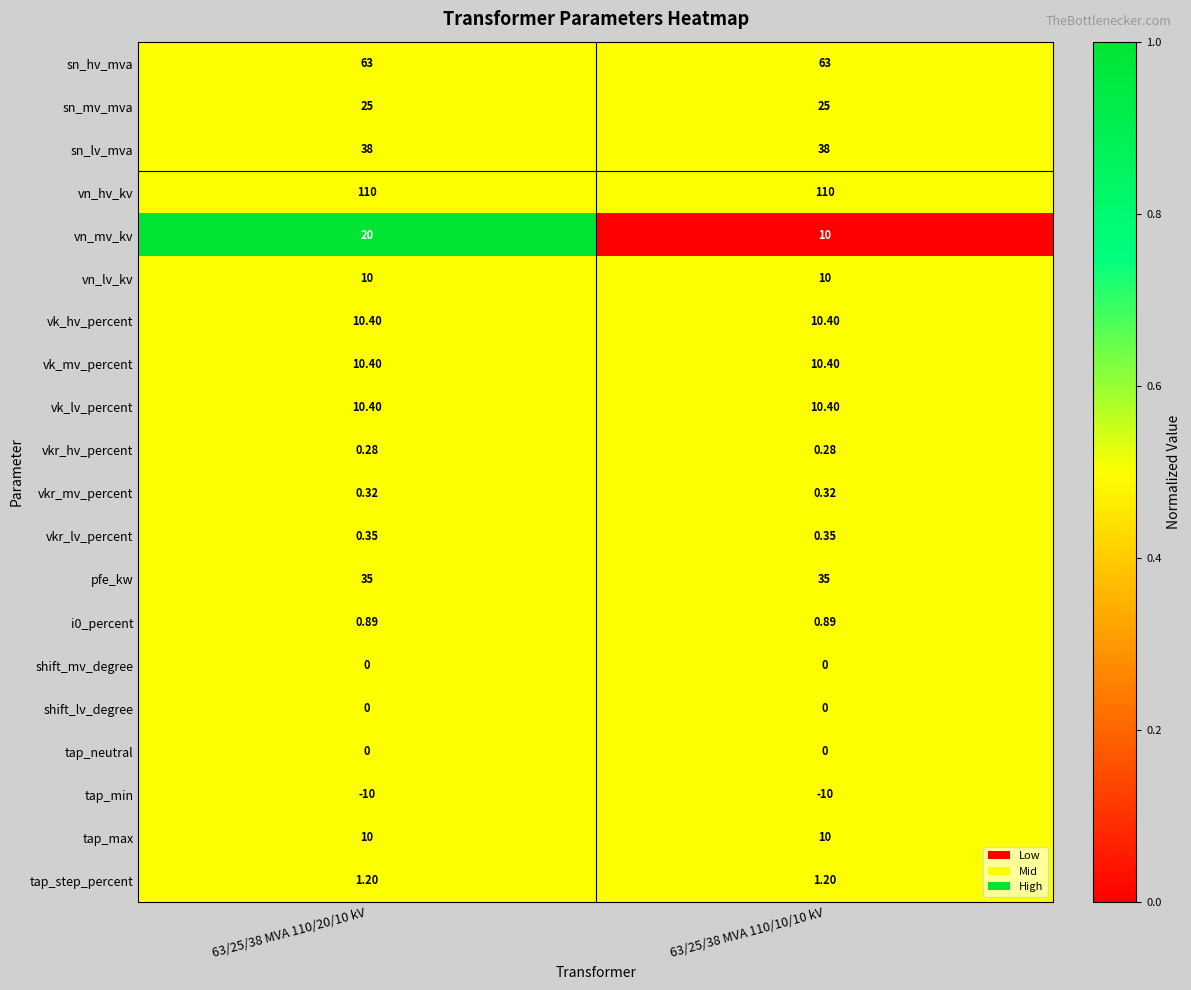

How many categories are shown in the chart?

2